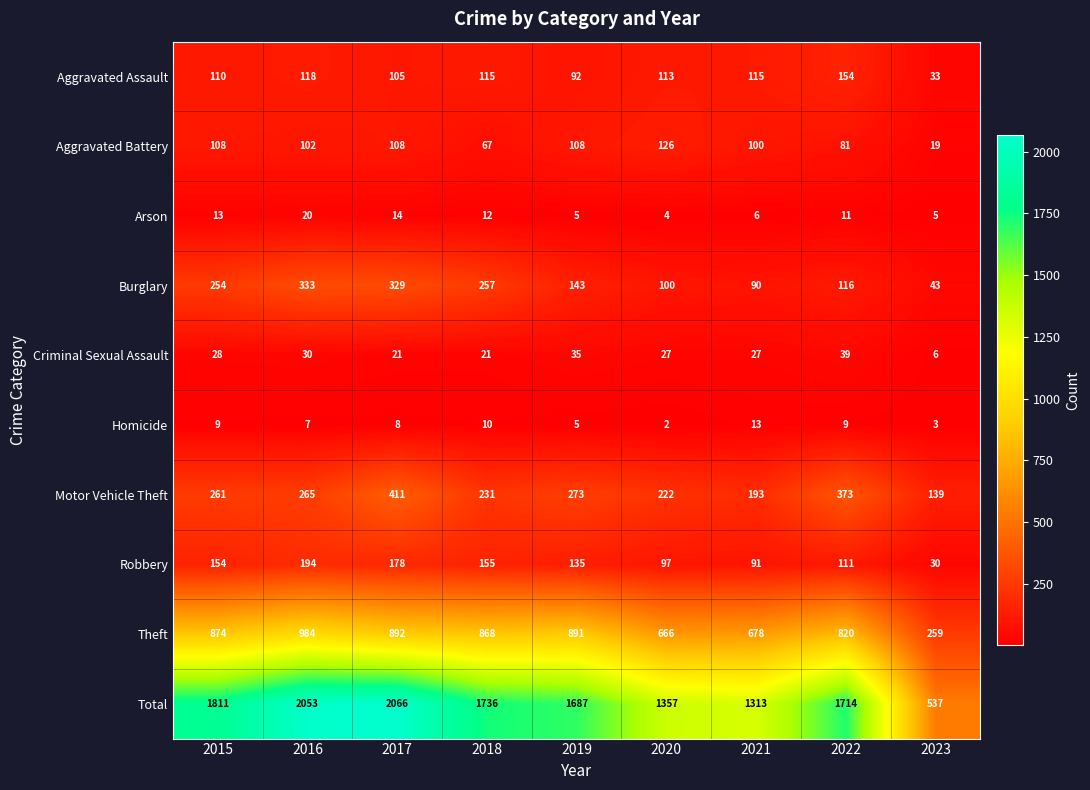

Which category has the lowest value in the Arson series?

2020